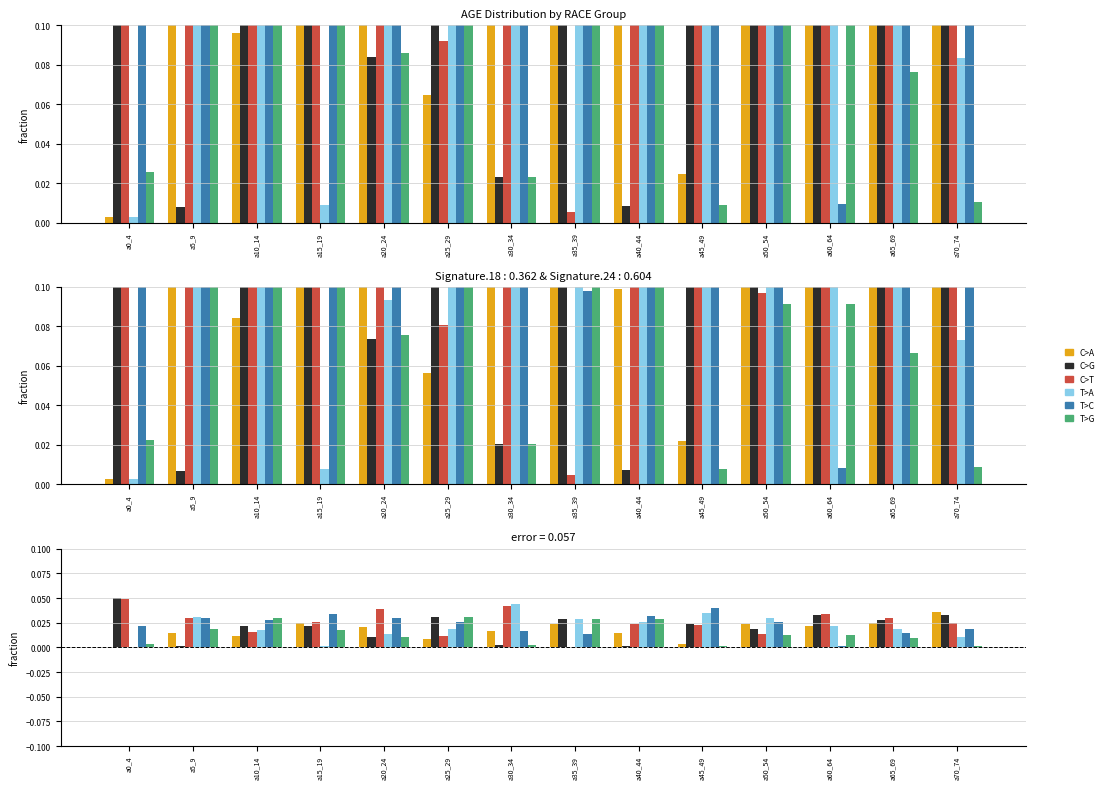

Where is C>G nearest to the value 0?

a5_9